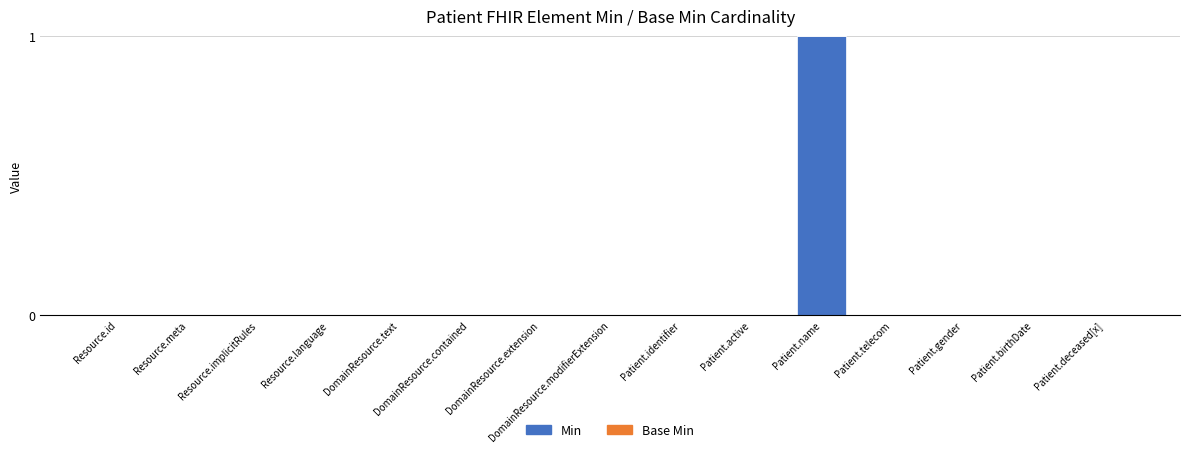

How many data points does each series have?

15